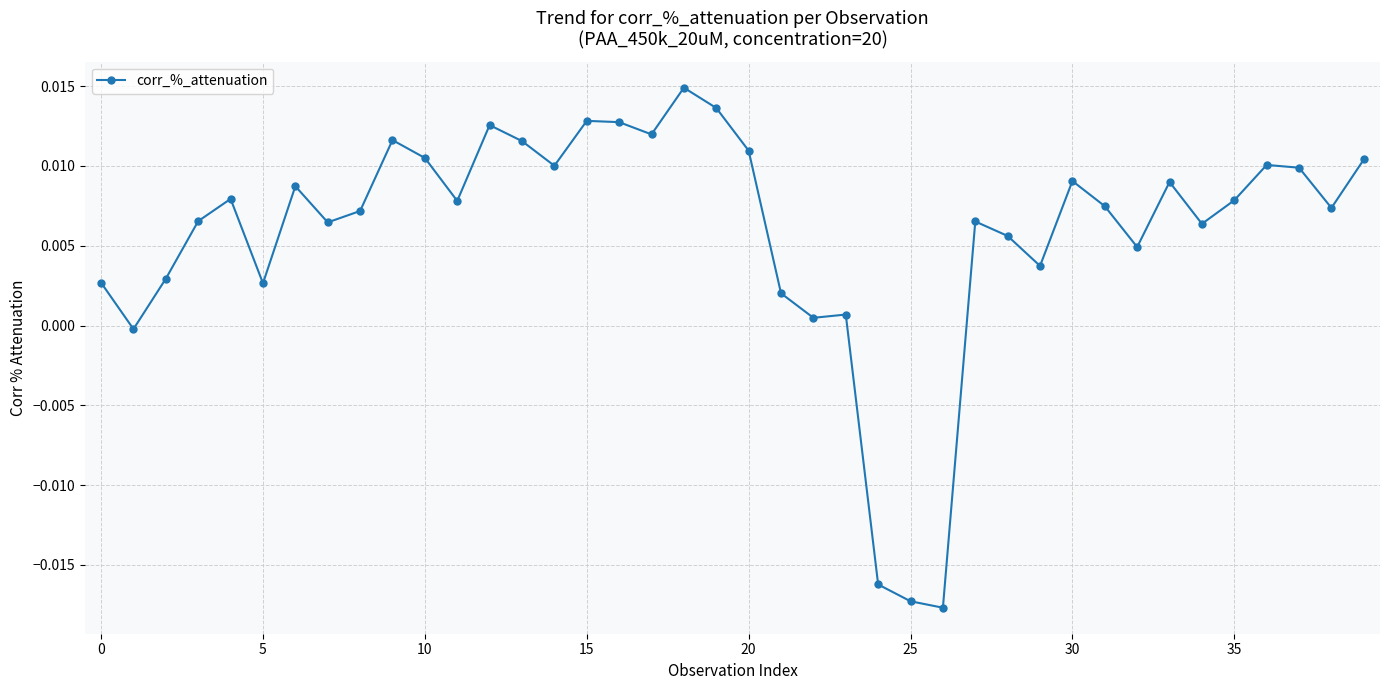

Is this an area chart (filled region under the line)?

No